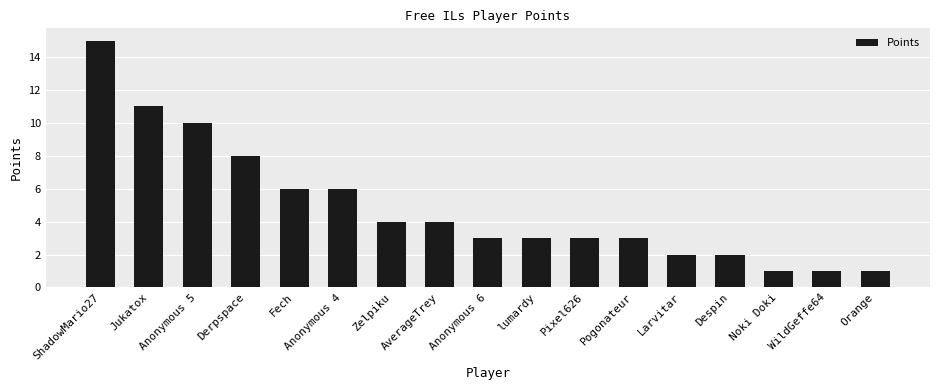

What is the value of the 11th bar from the left?

3